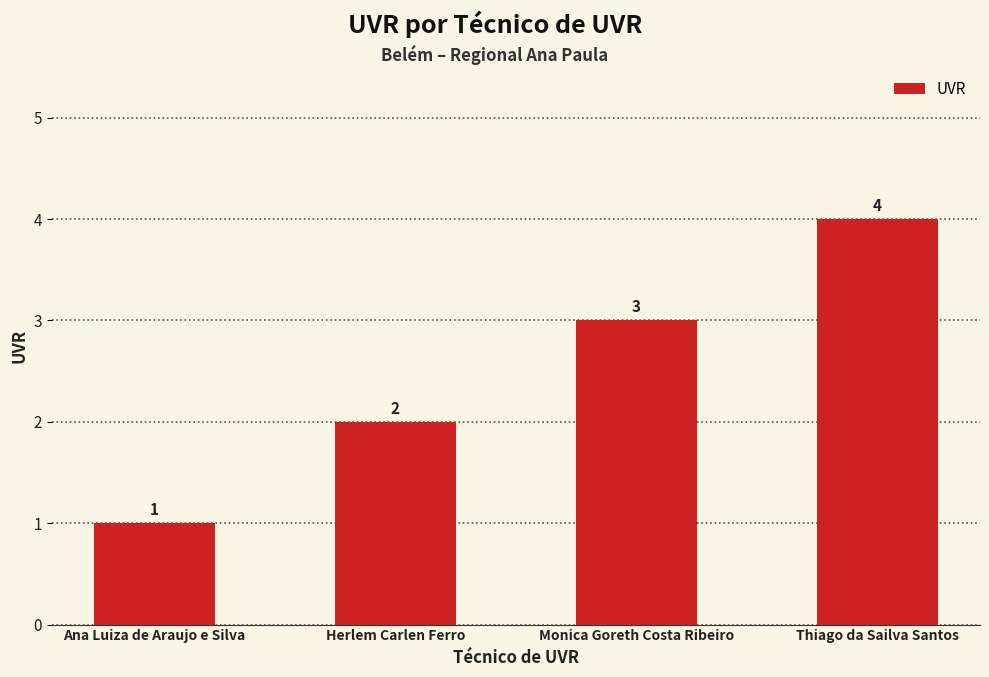

Are the bars grouped side by side (vs. stacked)?

No